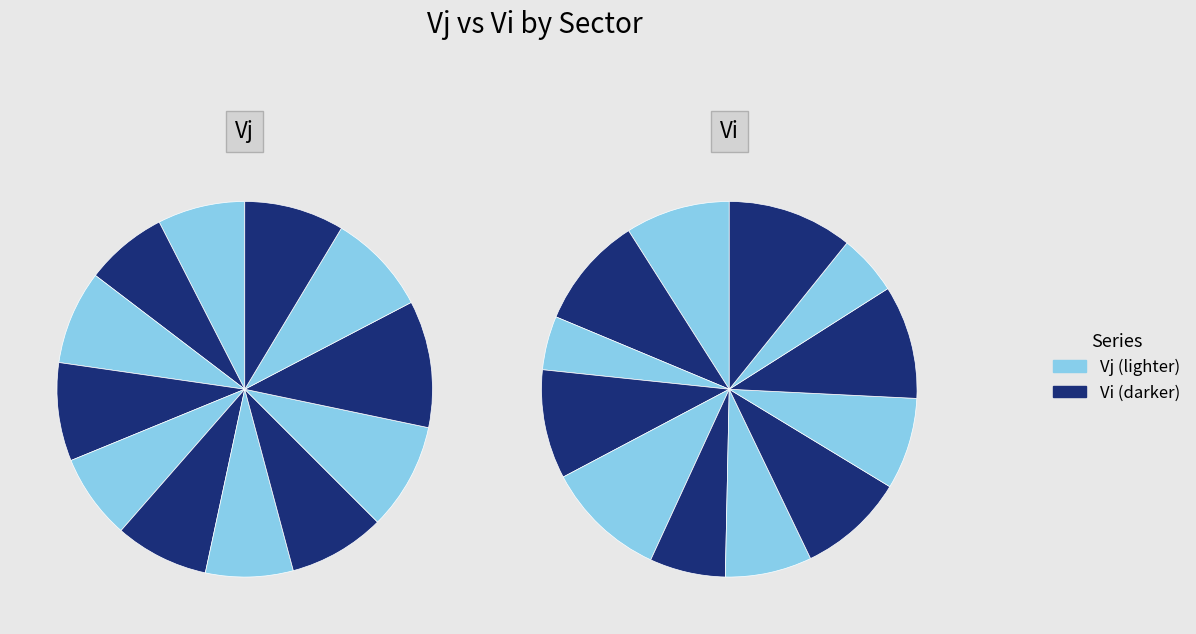

Is there a majority slice in this chart?

No